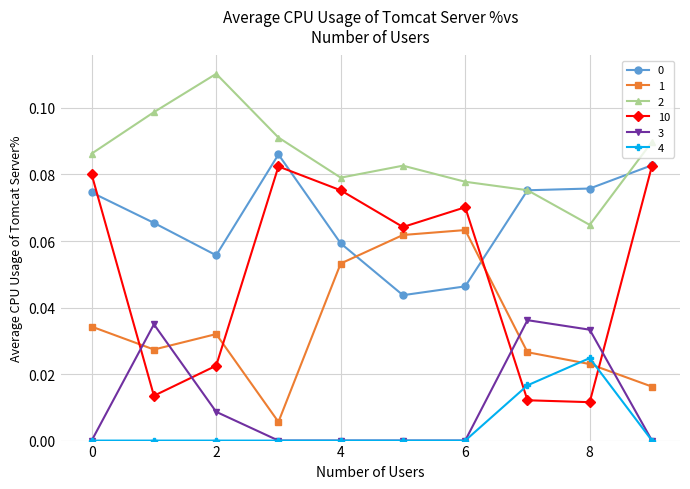

Which series has the widest spread of values?

10